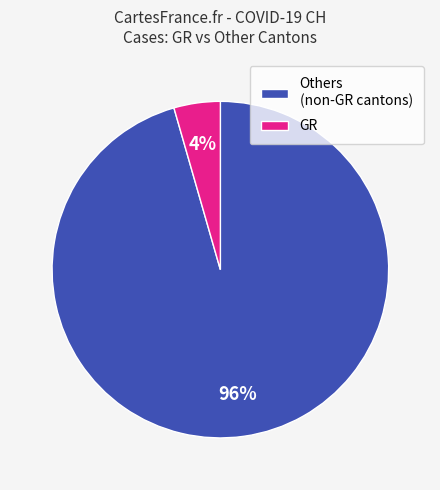

What is the majority slice?

Others (non-GR cantons)